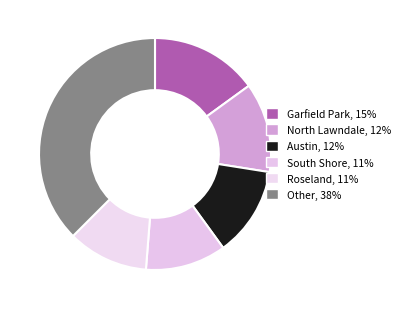

Is there a majority slice in this chart?

No